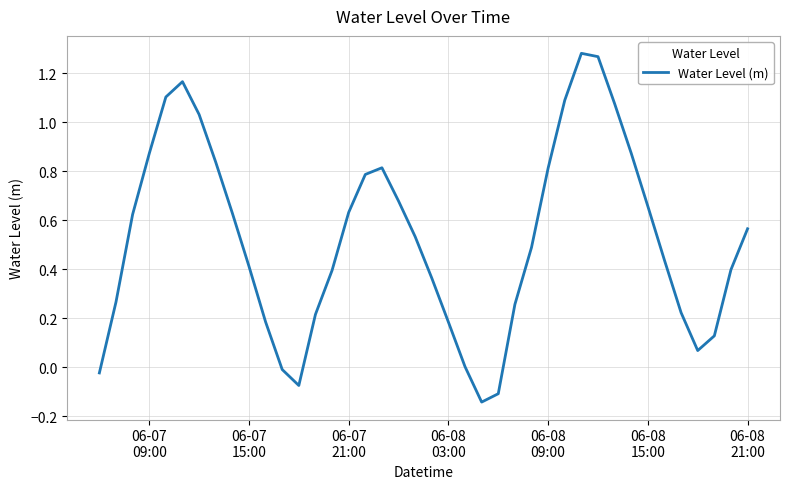

What is the difference between the maximum and minimum values?

1.4